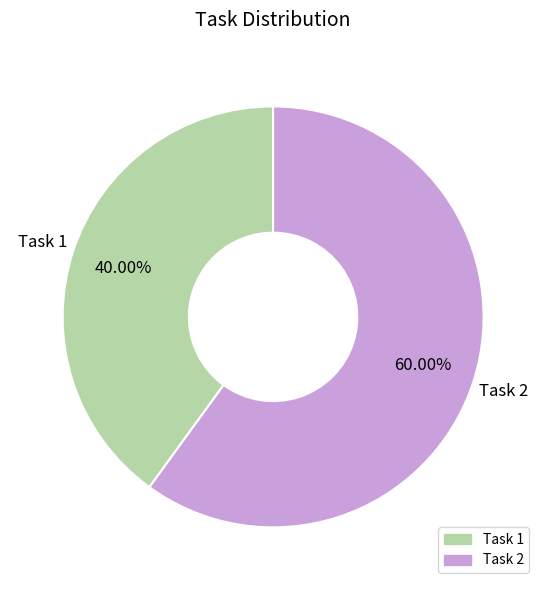

How many segments does this pie chart have?

2